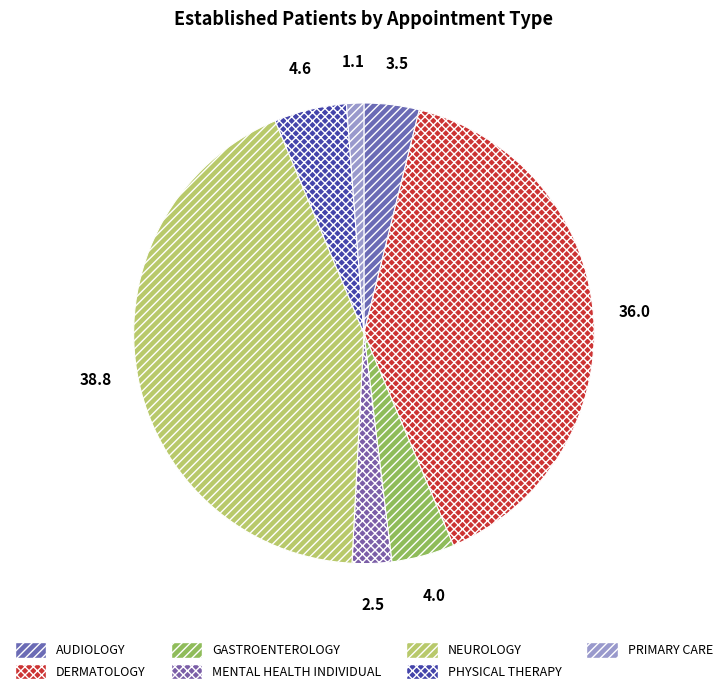

Count the number of slices in the pie.

7